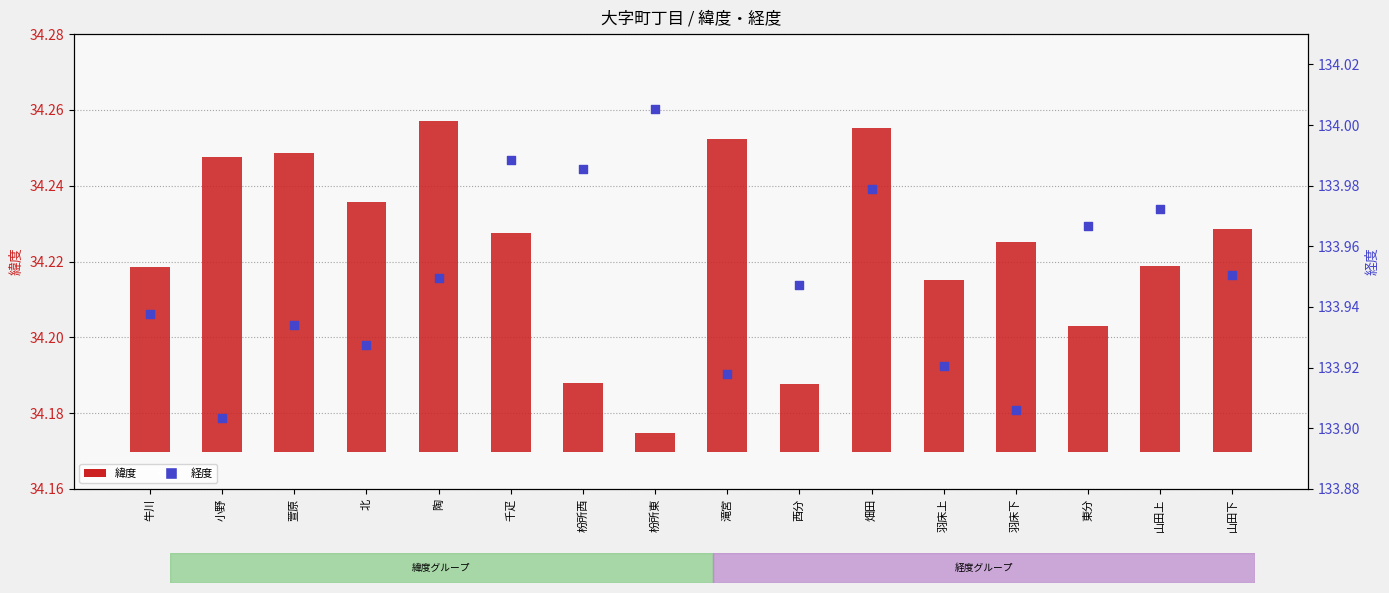

Which series contains the lowest Y value?

緯度